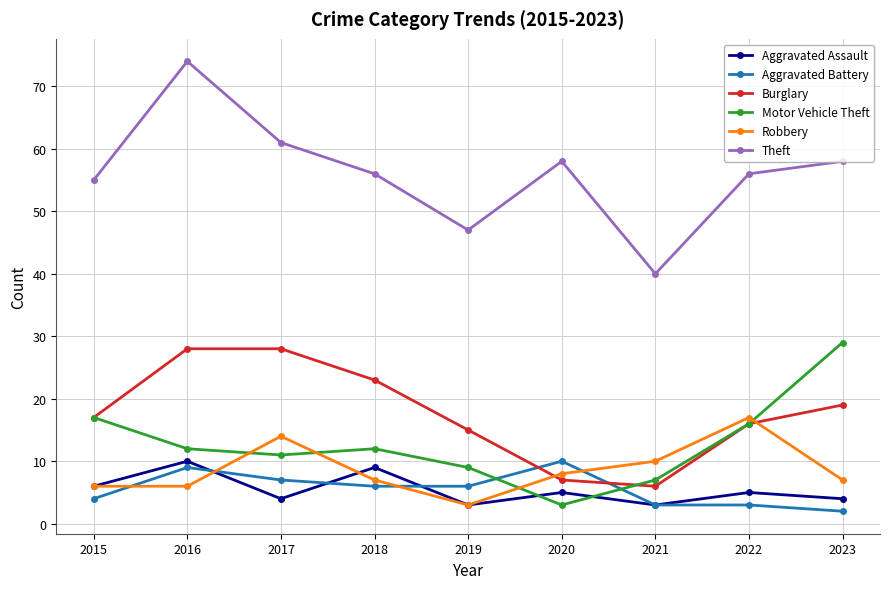

The value of Burglary at 2023 is 26. True or false?

False